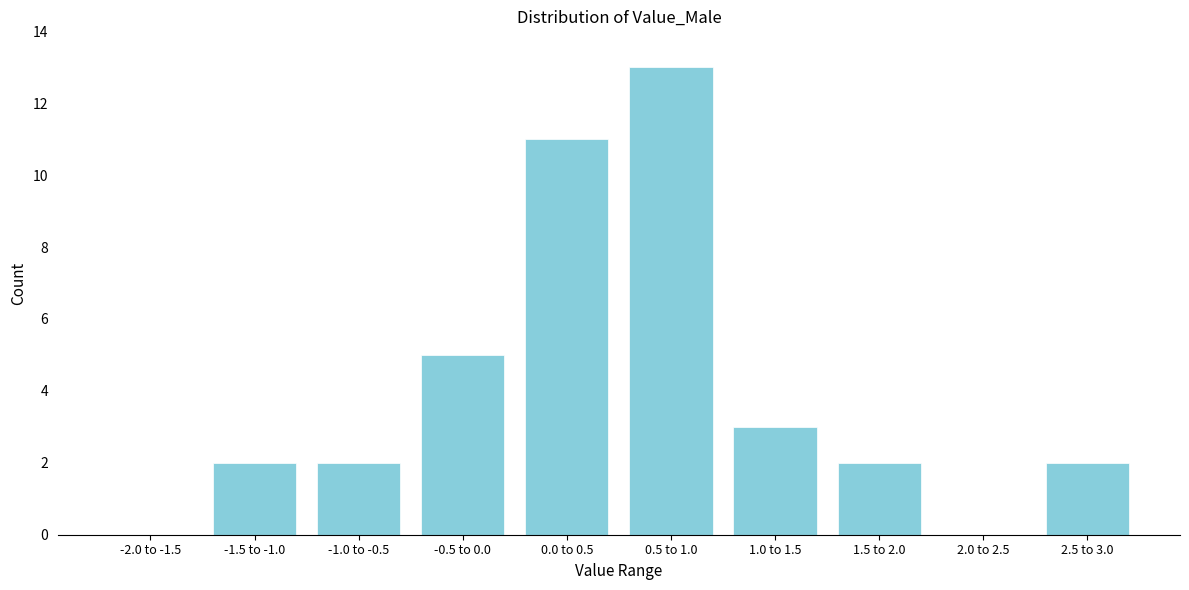

Reading left to right, transcribe all the data shown in this chart.

-2.0 to -1.5=0	-1.5 to -1.0=2	-1.0 to -0.5=2	-0.5 to 0.0=5	0.0 to 0.5=11	0.5 to 1.0=13	1.0 to 1.5=3	1.5 to 2.0=2	2.0 to 2.5=0	2.5 to 3.0=2